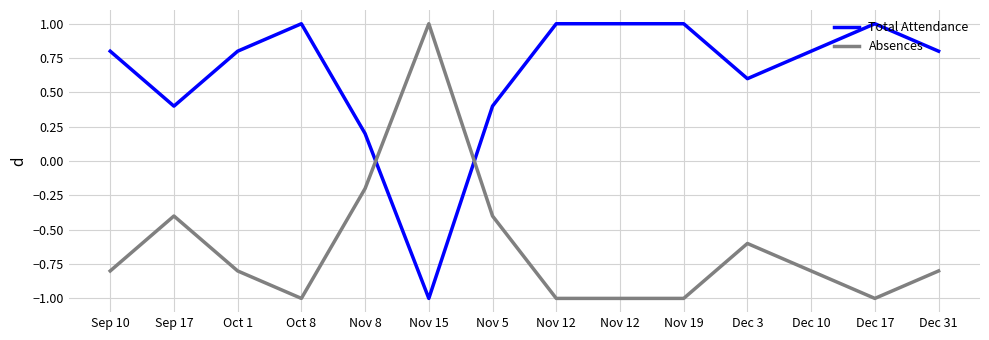

What are all the series names shown in the legend?

Total Attendance, Absences